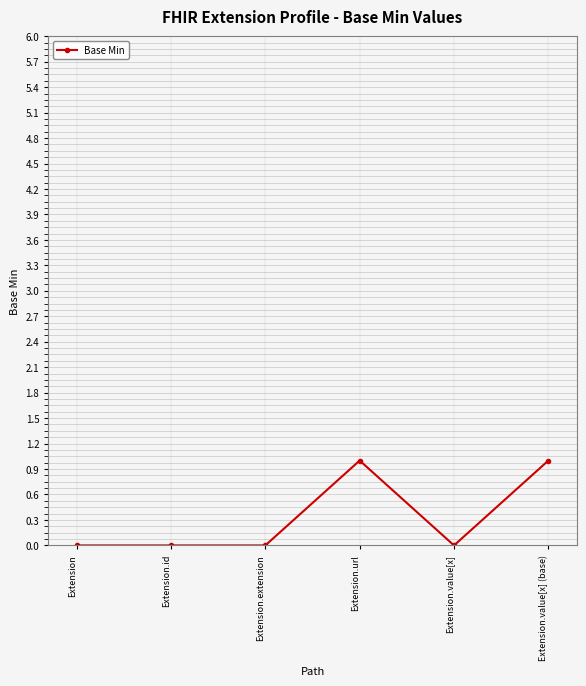

What is the change in value from Extension to Extension.value[x] (base)?

+1